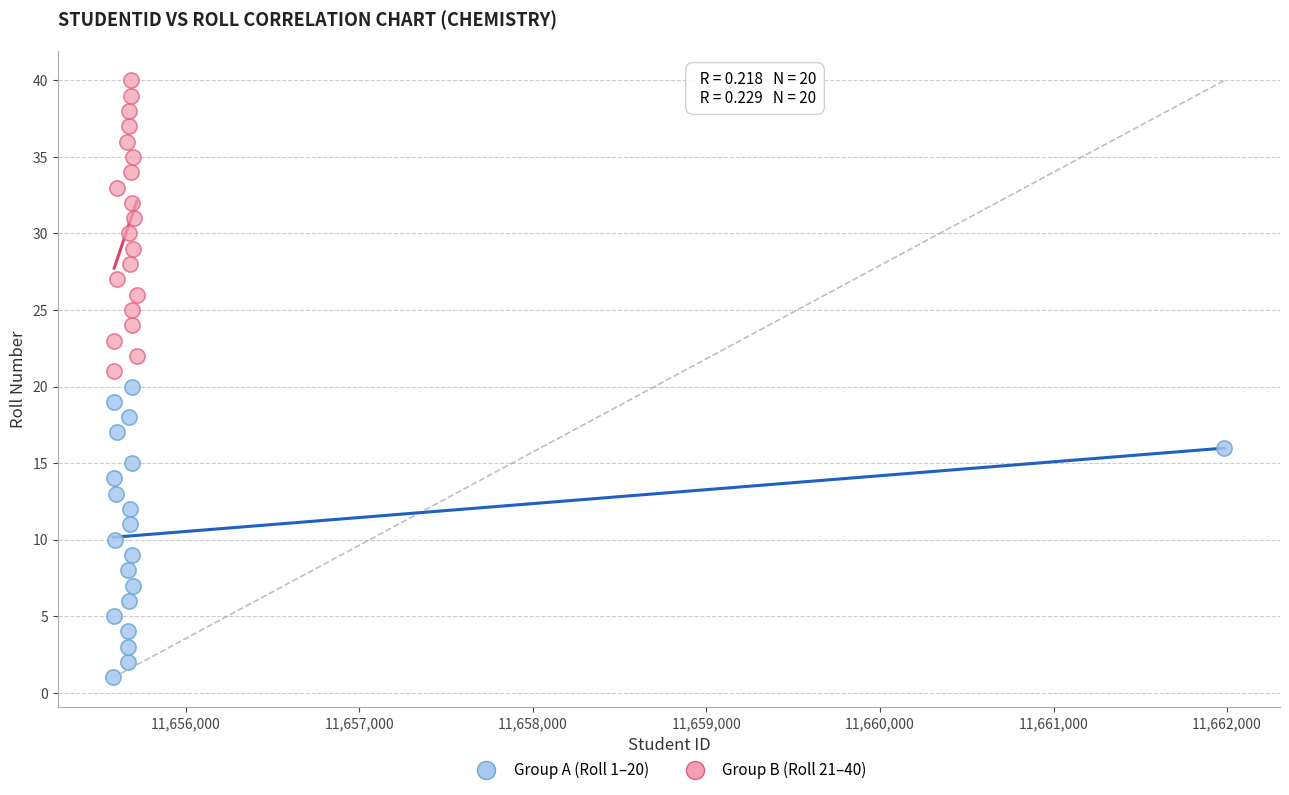

Which series reaches the maximum Y coordinate?

Group B (Roll 21–40)